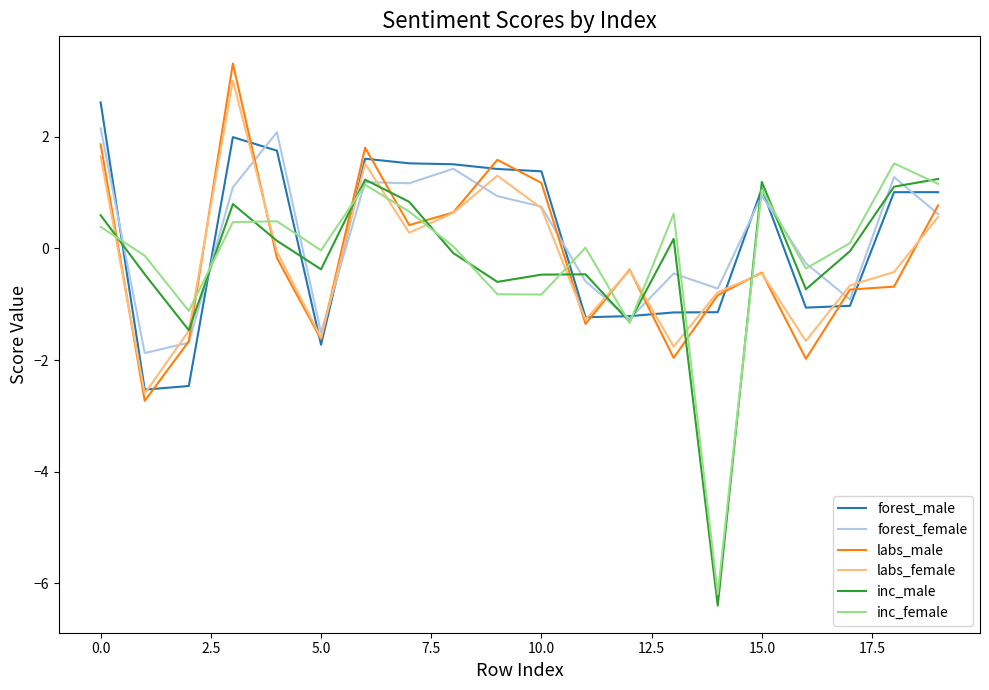

True or false: labs_male and inc_female cross at least once.

True